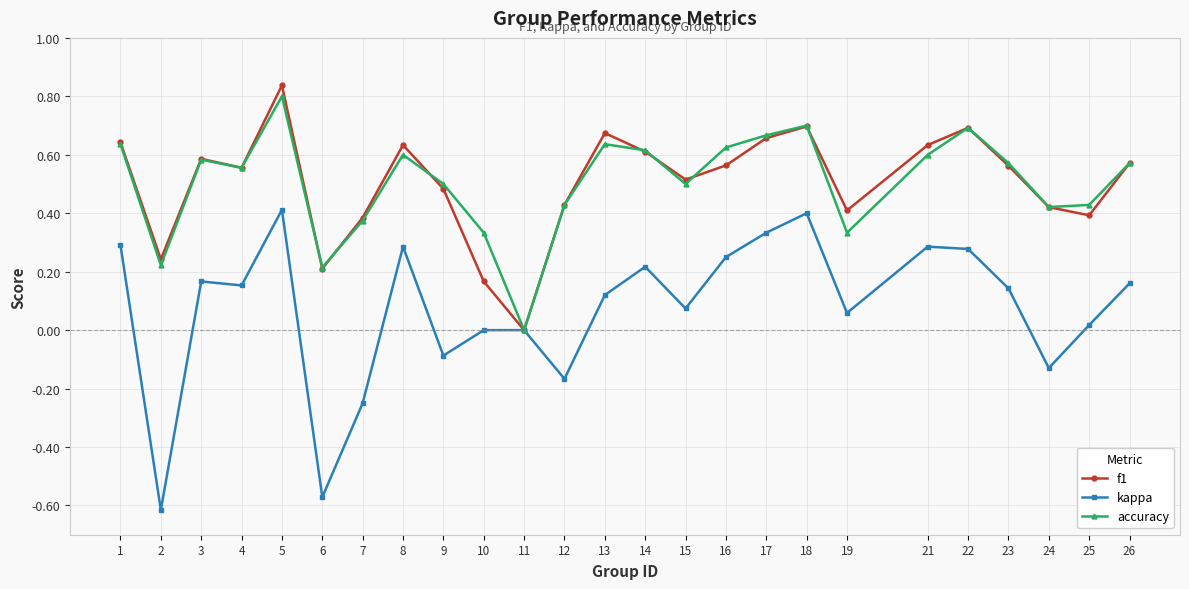

Which series has the largest range (max minus min)?

kappa